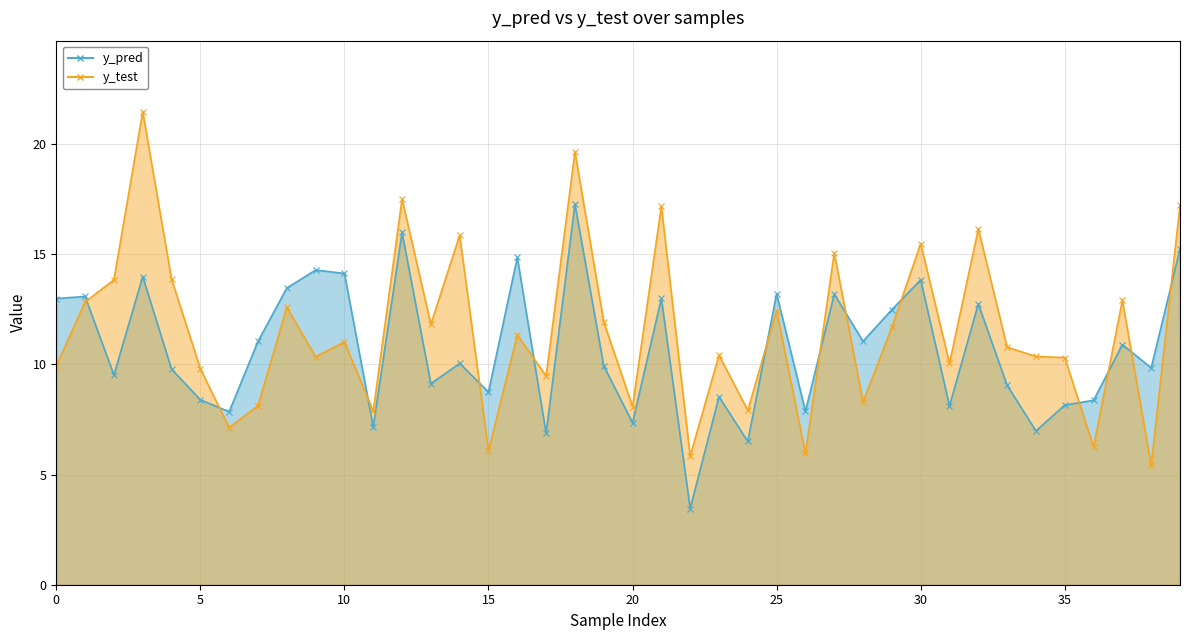

Rank the series by their maximum value, from highest to lowest.

y_test line, y_pred line